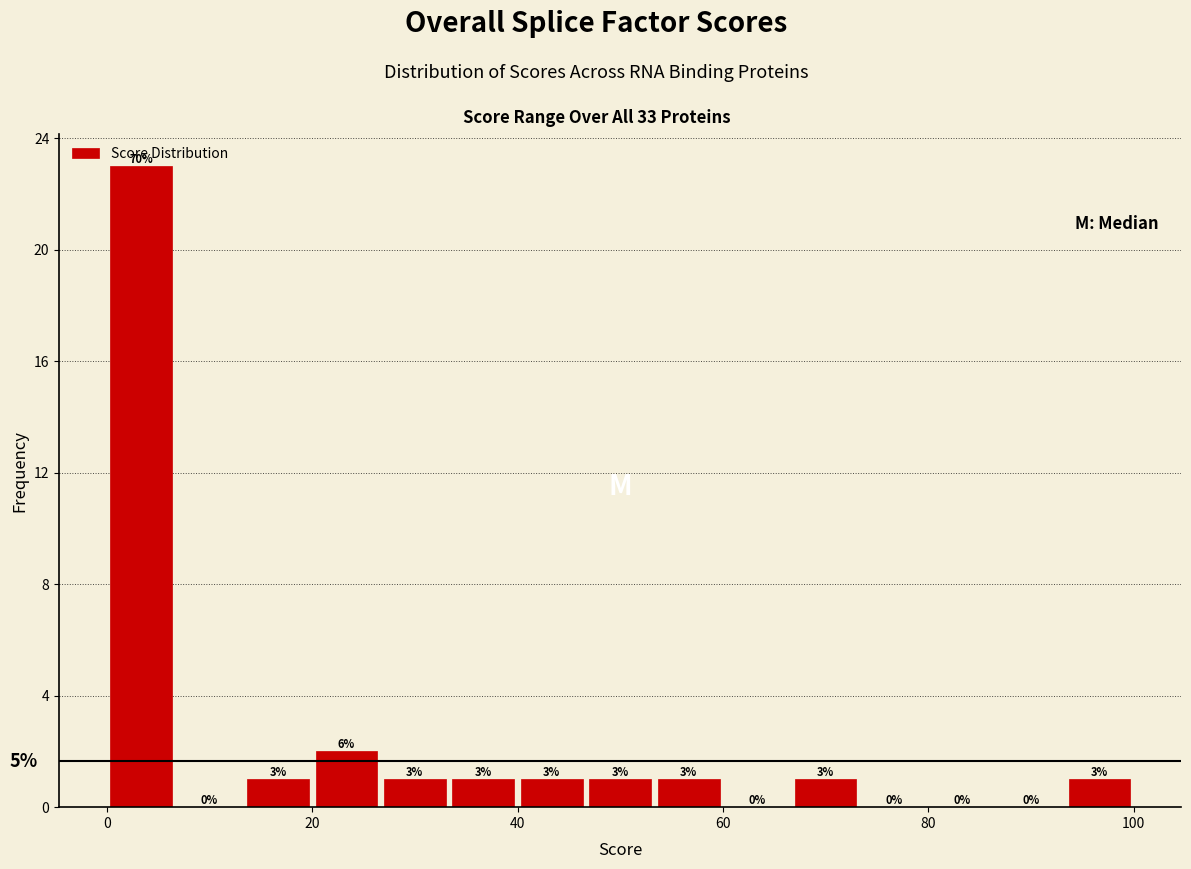

Around what value on the x-axis is the tallest bar? Give the approximate position of its centre, as read against the axis.

4